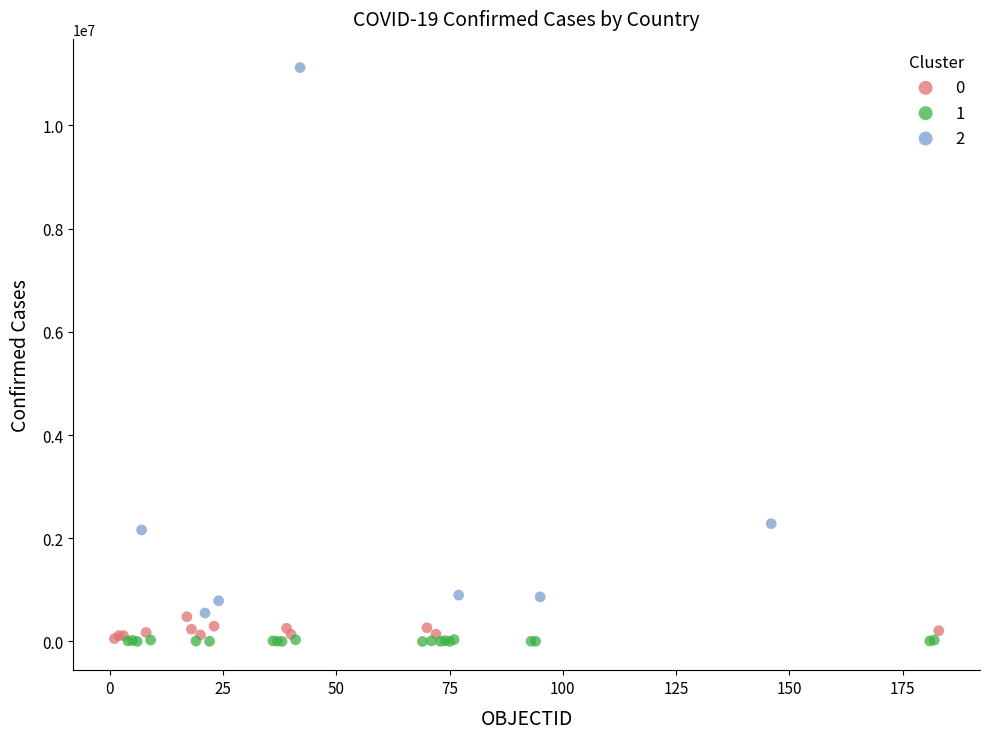

Which series has the largest Y range (max minus min)?

2